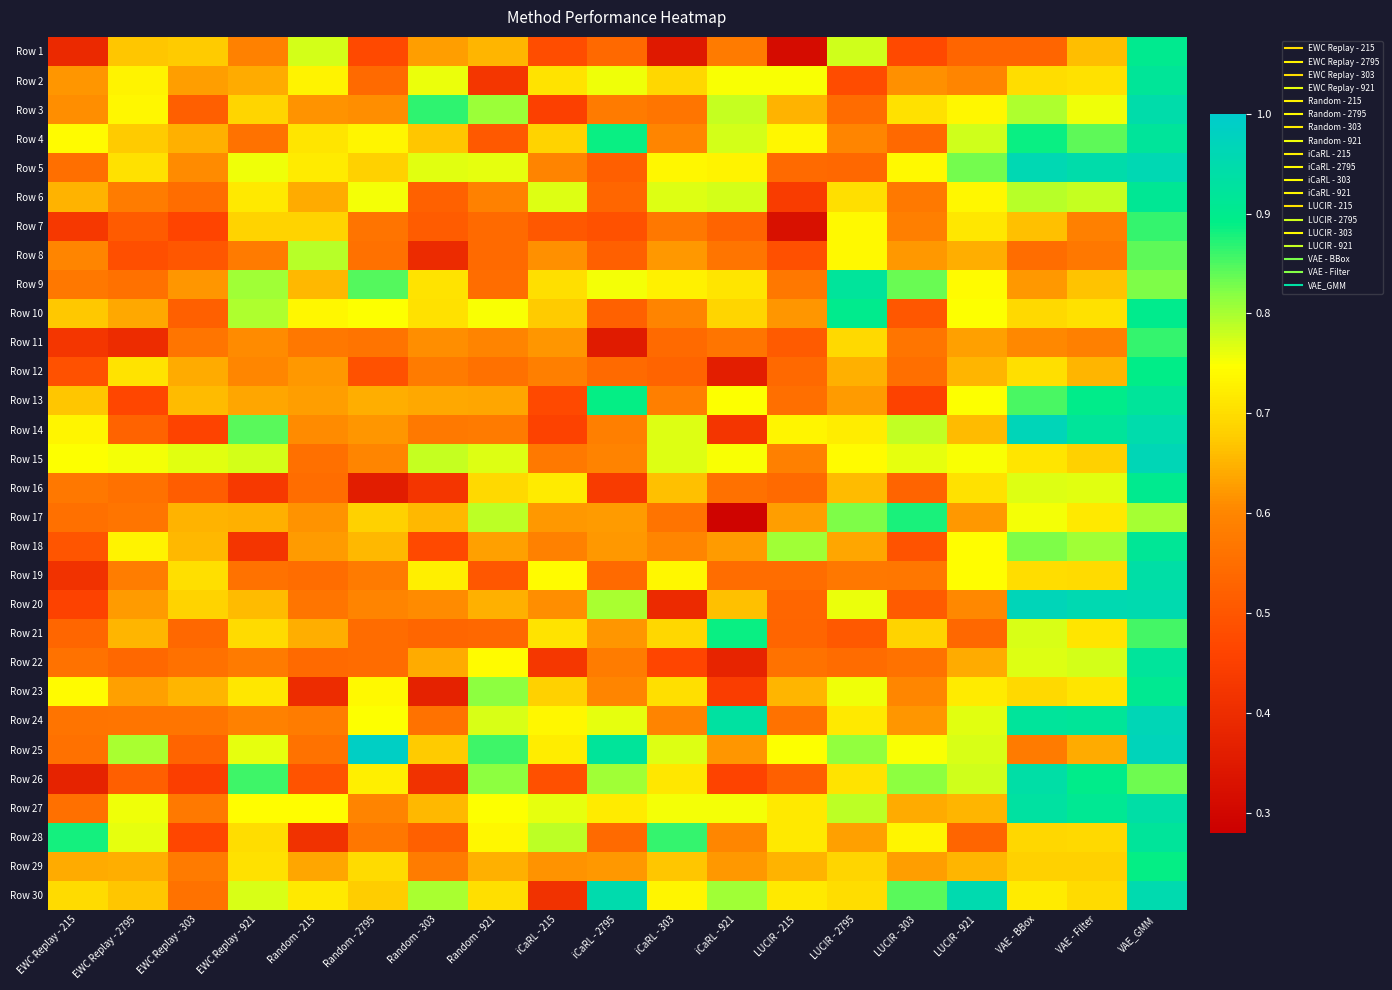

Reading right to left, extract all data points from this chart.

Row 1: VAE_GMM=0.9	VAE - Filter=0.7	VAE - BBox=0.5	LUCIR - 921=0.5	LUCIR - 303=0.5	LUCIR - 2795=0.8	LUCIR - 215=0.3	iCaRL - 921=0.6	iCaRL - 303=0.3	iCaRL - 2795=0.5	iCaRL - 215=0.5	Random - 921=0.7	Random - 303=0.6	Random - 2795=0.5	Random - 215=0.8	EWC Replay - 921=0.6	EWC Replay - 303=0.7	EWC Replay - 2795=0.7	EWC Replay - 215=0.4
Row 2: VAE_GMM=0.9	VAE - Filter=0.7	VAE - BBox=0.7	LUCIR - 921=0.6	LUCIR - 303=0.6	LUCIR - 2795=0.5	LUCIR - 215=0.8	iCaRL - 921=0.8	iCaRL - 303=0.7	iCaRL - 2795=0.8	iCaRL - 215=0.7	Random - 921=0.4	Random - 303=0.8	Random - 2795=0.5	Random - 215=0.7	EWC Replay - 921=0.6	EWC Replay - 303=0.6	EWC Replay - 2795=0.7	EWC Replay - 215=0.6
Row 3: VAE_GMM=0.9	VAE - Filter=0.8	VAE - BBox=0.8	LUCIR - 921=0.7	LUCIR - 303=0.7	LUCIR - 2795=0.5	LUCIR - 215=0.7	iCaRL - 921=0.8	iCaRL - 303=0.6	iCaRL - 2795=0.6	iCaRL - 215=0.5	Random - 921=0.8	Random - 303=0.9	Random - 2795=0.6	Random - 215=0.6	EWC Replay - 921=0.7	EWC Replay - 303=0.5	EWC Replay - 2795=0.7	EWC Replay - 215=0.6
Row 4: VAE_GMM=0.9	VAE - Filter=0.8	VAE - BBox=0.9	LUCIR - 921=0.8	LUCIR - 303=0.5	LUCIR - 2795=0.6	LUCIR - 215=0.7	iCaRL - 921=0.8	iCaRL - 303=0.6	iCaRL - 2795=0.9	iCaRL - 215=0.7	Random - 921=0.5	Random - 303=0.7	Random - 2795=0.7	Random - 215=0.7	EWC Replay - 921=0.6	EWC Replay - 303=0.6	EWC Replay - 2795=0.7	EWC Replay - 215=0.7
Row 5: VAE_GMM=1.0	VAE - Filter=0.9	VAE - BBox=1.0	LUCIR - 921=0.8	LUCIR - 303=0.7	LUCIR - 2795=0.5	LUCIR - 215=0.5	iCaRL - 921=0.7	iCaRL - 303=0.7	iCaRL - 2795=0.5	iCaRL - 215=0.6	Random - 921=0.8	Random - 303=0.8	Random - 2795=0.7	Random - 215=0.7	EWC Replay - 921=0.8	EWC Replay - 303=0.6	EWC Replay - 2795=0.7	EWC Replay - 215=0.6
Row 6: VAE_GMM=0.9	VAE - Filter=0.8	VAE - BBox=0.8	LUCIR - 921=0.7	LUCIR - 303=0.6	LUCIR - 2795=0.7	LUCIR - 215=0.4	iCaRL - 921=0.8	iCaRL - 303=0.8	iCaRL - 2795=0.5	iCaRL - 215=0.8	Random - 921=0.6	Random - 303=0.5	Random - 2795=0.8	Random - 215=0.6	EWC Replay - 921=0.7	EWC Replay - 303=0.5	EWC Replay - 2795=0.6	EWC Replay - 215=0.6
Row 7: VAE_GMM=0.9	VAE - Filter=0.6	VAE - BBox=0.7	LUCIR - 921=0.7	LUCIR - 303=0.6	LUCIR - 2795=0.7	LUCIR - 215=0.3	iCaRL - 921=0.5	iCaRL - 303=0.6	iCaRL - 2795=0.5	iCaRL - 215=0.5	Random - 921=0.5	Random - 303=0.5	Random - 2795=0.6	Random - 215=0.7	EWC Replay - 921=0.7	EWC Replay - 303=0.5	EWC Replay - 2795=0.5	EWC Replay - 215=0.4
Row 8: VAE_GMM=0.8	VAE - Filter=0.6	VAE - BBox=0.5	LUCIR - 921=0.6	LUCIR - 303=0.6	LUCIR - 2795=0.7	LUCIR - 215=0.5	iCaRL - 921=0.6	iCaRL - 303=0.6	iCaRL - 2795=0.5	iCaRL - 215=0.6	Random - 921=0.5	Random - 303=0.4	Random - 2795=0.6	Random - 215=0.8	EWC Replay - 921=0.6	EWC Replay - 303=0.5	EWC Replay - 2795=0.5	EWC Replay - 215=0.6
Row 9: VAE_GMM=0.8	VAE - Filter=0.7	VAE - BBox=0.6	LUCIR - 921=0.7	LUCIR - 303=0.8	LUCIR - 2795=0.9	LUCIR - 215=0.6	iCaRL - 921=0.7	iCaRL - 303=0.7	iCaRL - 2795=0.8	iCaRL - 215=0.7	Random - 921=0.5	Random - 303=0.7	Random - 2795=0.8	Random - 215=0.7	EWC Replay - 921=0.8	EWC Replay - 303=0.6	EWC Replay - 2795=0.6	EWC Replay - 215=0.6
Row 10: VAE_GMM=0.9	VAE - Filter=0.7	VAE - BBox=0.7	LUCIR - 921=0.7	LUCIR - 303=0.5	LUCIR - 2795=0.9	LUCIR - 215=0.6	iCaRL - 921=0.7	iCaRL - 303=0.6	iCaRL - 2795=0.5	iCaRL - 215=0.7	Random - 921=0.8	Random - 303=0.7	Random - 2795=0.7	Random - 215=0.7	EWC Replay - 921=0.8	EWC Replay - 303=0.5	EWC Replay - 2795=0.6	EWC Replay - 215=0.7
Row 11: VAE_GMM=0.9	VAE - Filter=0.6	VAE - BBox=0.6	LUCIR - 921=0.6	LUCIR - 303=0.6	LUCIR - 2795=0.7	LUCIR - 215=0.5	iCaRL - 921=0.6	iCaRL - 303=0.5	iCaRL - 2795=0.4	iCaRL - 215=0.6	Random - 921=0.6	Random - 303=0.6	Random - 2795=0.6	Random - 215=0.6	EWC Replay - 921=0.6	EWC Replay - 303=0.6	EWC Replay - 2795=0.4	EWC Replay - 215=0.4
Row 12: VAE_GMM=0.9	VAE - Filter=0.7	VAE - BBox=0.7	LUCIR - 921=0.7	LUCIR - 303=0.6	LUCIR - 2795=0.6	LUCIR - 215=0.5	iCaRL - 921=0.4	iCaRL - 303=0.5	iCaRL - 2795=0.5	iCaRL - 215=0.6	Random - 921=0.6	Random - 303=0.6	Random - 2795=0.5	Random - 215=0.6	EWC Replay - 921=0.6	EWC Replay - 303=0.6	EWC Replay - 2795=0.7	EWC Replay - 215=0.5
Row 13: VAE_GMM=0.9	VAE - Filter=0.9	VAE - BBox=0.9	LUCIR - 921=0.7	LUCIR - 303=0.5	LUCIR - 2795=0.6	LUCIR - 215=0.6	iCaRL - 921=0.7	iCaRL - 303=0.6	iCaRL - 2795=0.9	iCaRL - 215=0.5	Random - 921=0.6	Random - 303=0.6	Random - 2795=0.6	Random - 215=0.6	EWC Replay - 921=0.6	EWC Replay - 303=0.7	EWC Replay - 2795=0.5	EWC Replay - 215=0.7
Row 14: VAE_GMM=0.9	VAE - Filter=0.9	VAE - BBox=1.0	LUCIR - 921=0.7	LUCIR - 303=0.8	LUCIR - 2795=0.7	LUCIR - 215=0.7	iCaRL - 921=0.4	iCaRL - 303=0.8	iCaRL - 2795=0.6	iCaRL - 215=0.5	Random - 921=0.6	Random - 303=0.6	Random - 2795=0.6	Random - 215=0.6	EWC Replay - 921=0.8	EWC Replay - 303=0.5	EWC Replay - 2795=0.5	EWC Replay - 215=0.7
Row 15: VAE_GMM=1.0	VAE - Filter=0.7	VAE - BBox=0.7	LUCIR - 921=0.8	LUCIR - 303=0.8	LUCIR - 2795=0.7	LUCIR - 215=0.6	iCaRL - 921=0.8	iCaRL - 303=0.8	iCaRL - 2795=0.6	iCaRL - 215=0.6	Random - 921=0.8	Random - 303=0.8	Random - 2795=0.6	Random - 215=0.6	EWC Replay - 921=0.8	EWC Replay - 303=0.8	EWC Replay - 2795=0.8	EWC Replay - 215=0.7
Row 16: VAE_GMM=0.9	VAE - Filter=0.8	VAE - BBox=0.8	LUCIR - 921=0.7	LUCIR - 303=0.5	LUCIR - 2795=0.7	LUCIR - 215=0.5	iCaRL - 921=0.6	iCaRL - 303=0.7	iCaRL - 2795=0.4	iCaRL - 215=0.7	Random - 921=0.7	Random - 303=0.4	Random - 2795=0.4	Random - 215=0.5	EWC Replay - 921=0.4	EWC Replay - 303=0.5	EWC Replay - 2795=0.6	EWC Replay - 215=0.6
Row 17: VAE_GMM=0.8	VAE - Filter=0.7	VAE - BBox=0.8	LUCIR - 921=0.6	LUCIR - 303=0.9	LUCIR - 2795=0.8	LUCIR - 215=0.6	iCaRL - 921=0.3	iCaRL - 303=0.6	iCaRL - 2795=0.6	iCaRL - 215=0.6	Random - 921=0.8	Random - 303=0.7	Random - 2795=0.7	Random - 215=0.6	EWC Replay - 921=0.6	EWC Replay - 303=0.6	EWC Replay - 2795=0.6	EWC Replay - 215=0.6
Row 18: VAE_GMM=0.9	VAE - Filter=0.8	VAE - BBox=0.8	LUCIR - 921=0.7	LUCIR - 303=0.5	LUCIR - 2795=0.6	LUCIR - 215=0.8	iCaRL - 921=0.6	iCaRL - 303=0.6	iCaRL - 2795=0.6	iCaRL - 215=0.6	Random - 921=0.6	Random - 303=0.5	Random - 2795=0.7	Random - 215=0.6	EWC Replay - 921=0.4	EWC Replay - 303=0.7	EWC Replay - 2795=0.7	EWC Replay - 215=0.5
Row 19: VAE_GMM=0.9	VAE - Filter=0.7	VAE - BBox=0.7	LUCIR - 921=0.7	LUCIR - 303=0.6	LUCIR - 2795=0.6	LUCIR - 215=0.5	iCaRL - 921=0.5	iCaRL - 303=0.7	iCaRL - 2795=0.5	iCaRL - 215=0.7	Random - 921=0.5	Random - 303=0.7	Random - 2795=0.6	Random - 215=0.5	EWC Replay - 921=0.6	EWC Replay - 303=0.7	EWC Replay - 2795=0.6	EWC Replay - 215=0.4
Row 20: VAE_GMM=1.0	VAE - Filter=1.0	VAE - BBox=1.0	LUCIR - 921=0.6	LUCIR - 303=0.5	LUCIR - 2795=0.8	LUCIR - 215=0.5	iCaRL - 921=0.7	iCaRL - 303=0.4	iCaRL - 2795=0.8	iCaRL - 215=0.6	Random - 921=0.6	Random - 303=0.6	Random - 2795=0.6	Random - 215=0.6	EWC Replay - 921=0.7	EWC Replay - 303=0.7	EWC Replay - 2795=0.6	EWC Replay - 215=0.5
Row 21: VAE_GMM=0.9	VAE - Filter=0.7	VAE - BBox=0.8	LUCIR - 921=0.5	LUCIR - 303=0.7	LUCIR - 2795=0.5	LUCIR - 215=0.5	iCaRL - 921=0.9	iCaRL - 303=0.7	iCaRL - 2795=0.6	iCaRL - 215=0.7	Random - 921=0.5	Random - 303=0.5	Random - 2795=0.5	Random - 215=0.6	EWC Replay - 921=0.7	EWC Replay - 303=0.5	EWC Replay - 2795=0.7	EWC Replay - 215=0.5
Row 22: VAE_GMM=0.9	VAE - Filter=0.8	VAE - BBox=0.8	LUCIR - 921=0.6	LUCIR - 303=0.6	LUCIR - 2795=0.5	LUCIR - 215=0.6	iCaRL - 921=0.4	iCaRL - 303=0.5	iCaRL - 2795=0.6	iCaRL - 215=0.4	Random - 921=0.7	Random - 303=0.6	Random - 2795=0.5	Random - 215=0.5	EWC Replay - 921=0.6	EWC Replay - 303=0.6	EWC Replay - 2795=0.5	EWC Replay - 215=0.6
Row 23: VAE_GMM=0.9	VAE - Filter=0.7	VAE - BBox=0.7	LUCIR - 921=0.7	LUCIR - 303=0.6	LUCIR - 2795=0.8	LUCIR - 215=0.7	iCaRL - 921=0.4	iCaRL - 303=0.7	iCaRL - 2795=0.6	iCaRL - 215=0.7	Random - 921=0.8	Random - 303=0.4	Random - 2795=0.7	Random - 215=0.4	EWC Replay - 921=0.7	EWC Replay - 303=0.7	EWC Replay - 2795=0.6	EWC Replay - 215=0.7
Row 24: VAE_GMM=1.0	VAE - Filter=0.9	VAE - BBox=0.9	LUCIR - 921=0.8	LUCIR - 303=0.6	LUCIR - 2795=0.7	LUCIR - 215=0.6	iCaRL - 921=0.9	iCaRL - 303=0.6	iCaRL - 2795=0.8	iCaRL - 215=0.7	Random - 921=0.8	Random - 303=0.6	Random - 2795=0.7	Random - 215=0.6	EWC Replay - 921=0.6	EWC Replay - 303=0.6	EWC Replay - 2795=0.6	EWC Replay - 215=0.6
Row 25: VAE_GMM=1.0	VAE - Filter=0.6	VAE - BBox=0.6	LUCIR - 921=0.8	LUCIR - 303=0.8	LUCIR - 2795=0.8	LUCIR - 215=0.7	iCaRL - 921=0.6	iCaRL - 303=0.8	iCaRL - 2795=0.9	iCaRL - 215=0.7	Random - 921=0.9	Random - 303=0.7	Random - 2795=1.0	Random - 215=0.6	EWC Replay - 921=0.8	EWC Replay - 303=0.5	EWC Replay - 2795=0.8	EWC Replay - 215=0.6
Row 26: VAE_GMM=0.8	VAE - Filter=0.9	VAE - BBox=0.9	LUCIR - 921=0.8	LUCIR - 303=0.8	LUCIR - 2795=0.7	LUCIR - 215=0.5	iCaRL - 921=0.5	iCaRL - 303=0.7	iCaRL - 2795=0.8	iCaRL - 215=0.5	Random - 921=0.8	Random - 303=0.4	Random - 2795=0.7	Random - 215=0.5	EWC Replay - 921=0.9	EWC Replay - 303=0.4	EWC Replay - 2795=0.5	EWC Replay - 215=0.4
Row 27: VAE_GMM=0.9	VAE - Filter=0.9	VAE - BBox=0.9	LUCIR - 921=0.7	LUCIR - 303=0.6	LUCIR - 2795=0.8	LUCIR - 215=0.7	iCaRL - 921=0.8	iCaRL - 303=0.8	iCaRL - 2795=0.7	iCaRL - 215=0.8	Random - 921=0.7	Random - 303=0.7	Random - 2795=0.6	Random - 215=0.7	EWC Replay - 921=0.7	EWC Replay - 303=0.6	EWC Replay - 2795=0.8	EWC Replay - 215=0.6
Row 28: VAE_GMM=0.9	VAE - Filter=0.7	VAE - BBox=0.7	LUCIR - 921=0.5	LUCIR - 303=0.7	LUCIR - 2795=0.6	LUCIR - 215=0.7	iCaRL - 921=0.6	iCaRL - 303=0.9	iCaRL - 2795=0.5	iCaRL - 215=0.8	Random - 921=0.7	Random - 303=0.5	Random - 2795=0.6	Random - 215=0.4	EWC Replay - 921=0.7	EWC Replay - 303=0.5	EWC Replay - 2795=0.8	EWC Replay - 215=0.9
Row 29: VAE_GMM=0.9	VAE - Filter=0.7	VAE - BBox=0.7	LUCIR - 921=0.7	LUCIR - 303=0.6	LUCIR - 2795=0.7	LUCIR - 215=0.6	iCaRL - 921=0.6	iCaRL - 303=0.7	iCaRL - 2795=0.6	iCaRL - 215=0.6	Random - 921=0.6	Random - 303=0.6	Random - 2795=0.7	Random - 215=0.6	EWC Replay - 921=0.7	EWC Replay - 303=0.6	EWC Replay - 2795=0.6	EWC Replay - 215=0.6
Row 30: VAE_GMM=1.0	VAE - Filter=0.7	VAE - BBox=0.7	LUCIR - 921=1.0	LUCIR - 303=0.8	LUCIR - 2795=0.7	LUCIR - 215=0.7	iCaRL - 921=0.8	iCaRL - 303=0.7	iCaRL - 2795=1.0	iCaRL - 215=0.4	Random - 921=0.7	Random - 303=0.8	Random - 2795=0.7	Random - 215=0.7	EWC Replay - 921=0.8	EWC Replay - 303=0.6	EWC Replay - 2795=0.7	EWC Replay - 215=0.7